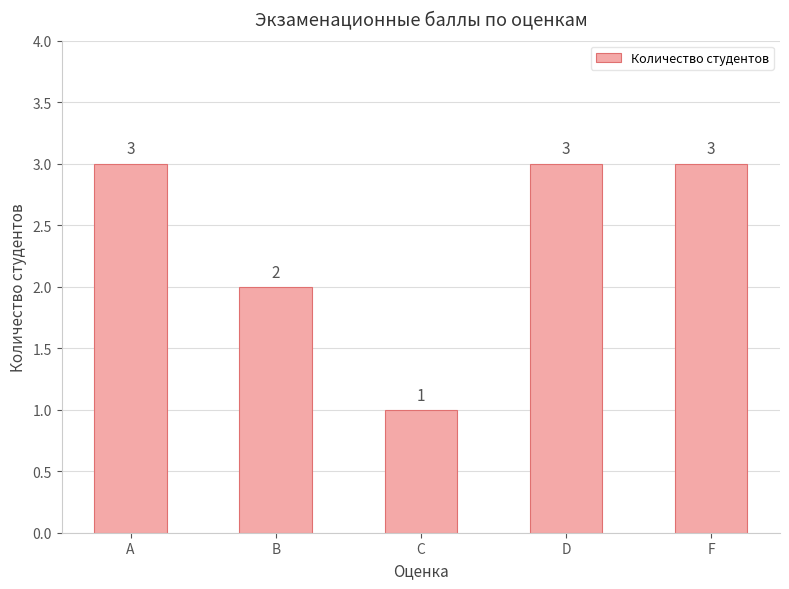

How many values are below 3?

2